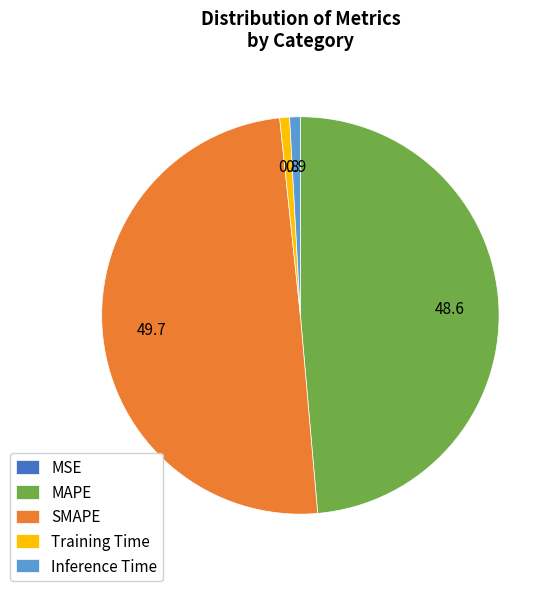

Combined, do SMAPE and MAPE account for over 50%?

Yes